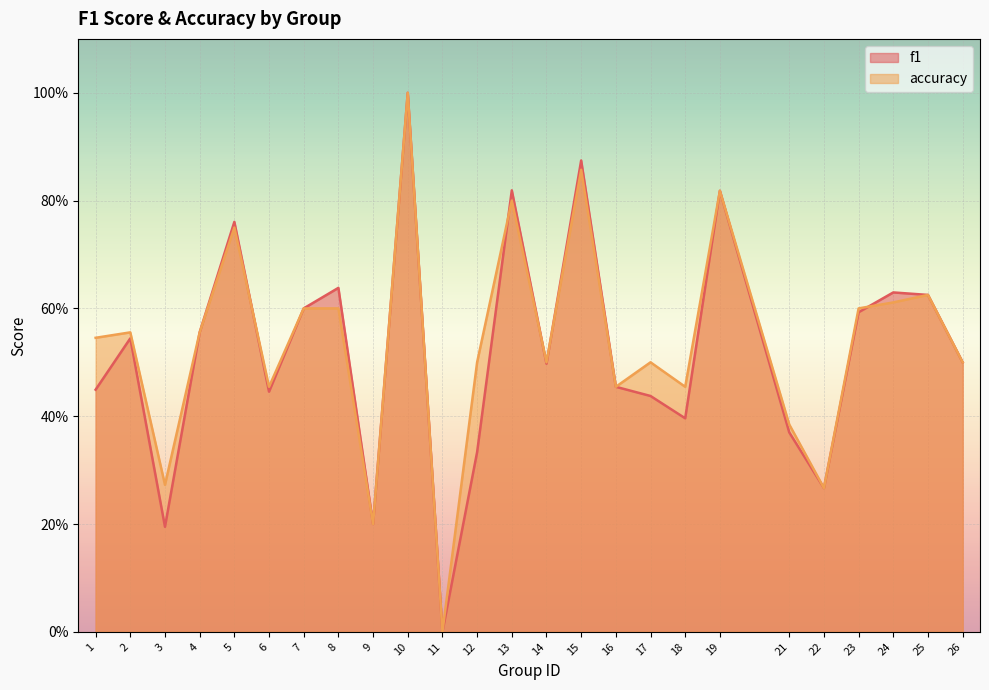

Rank the categories by accuracy value from lowest to highest.

11, 9, 22, 3, 21, 6, 16, 18, 12, 14, 17, 26, 1, 2, 4, 7, 8, 23, 24, 25, 5, 13, 19, 15, 10